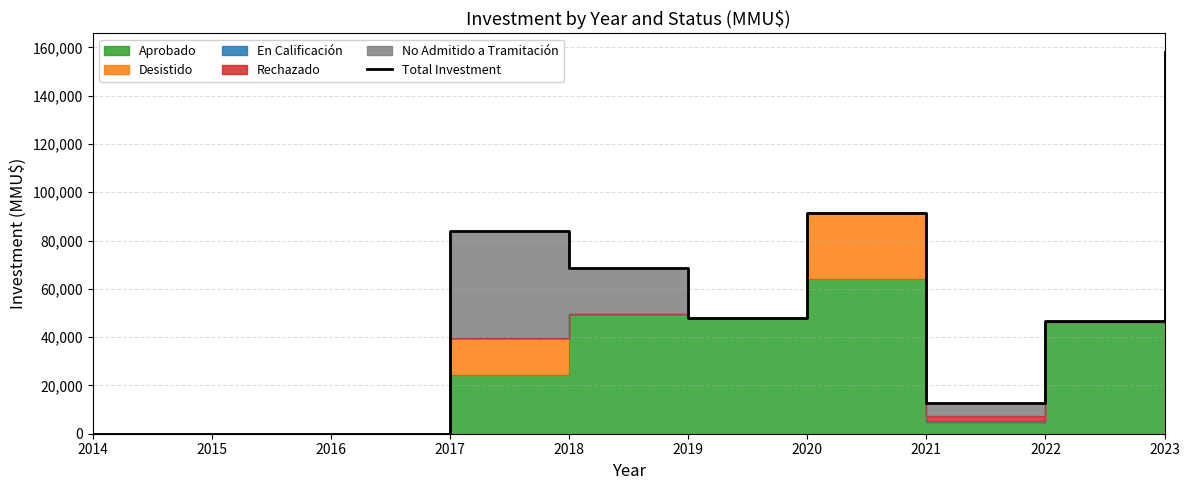

List the labels in order of value, largest first.

2023, 2020, 2017, 2018, 2019, 2022, 2021, 2014, 2015, 2016